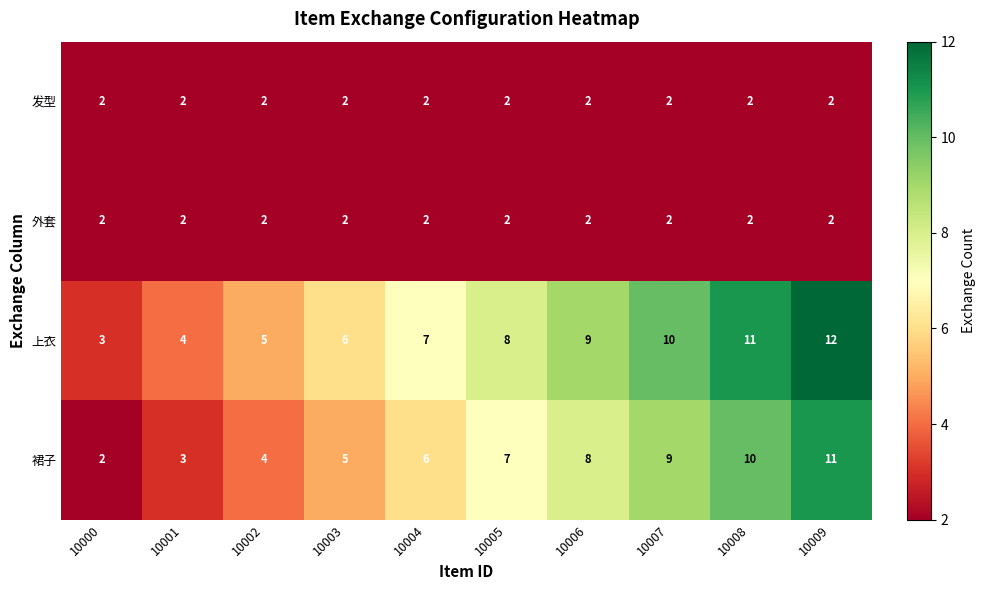

What is the spread (max minus min) of values at 10002?

3